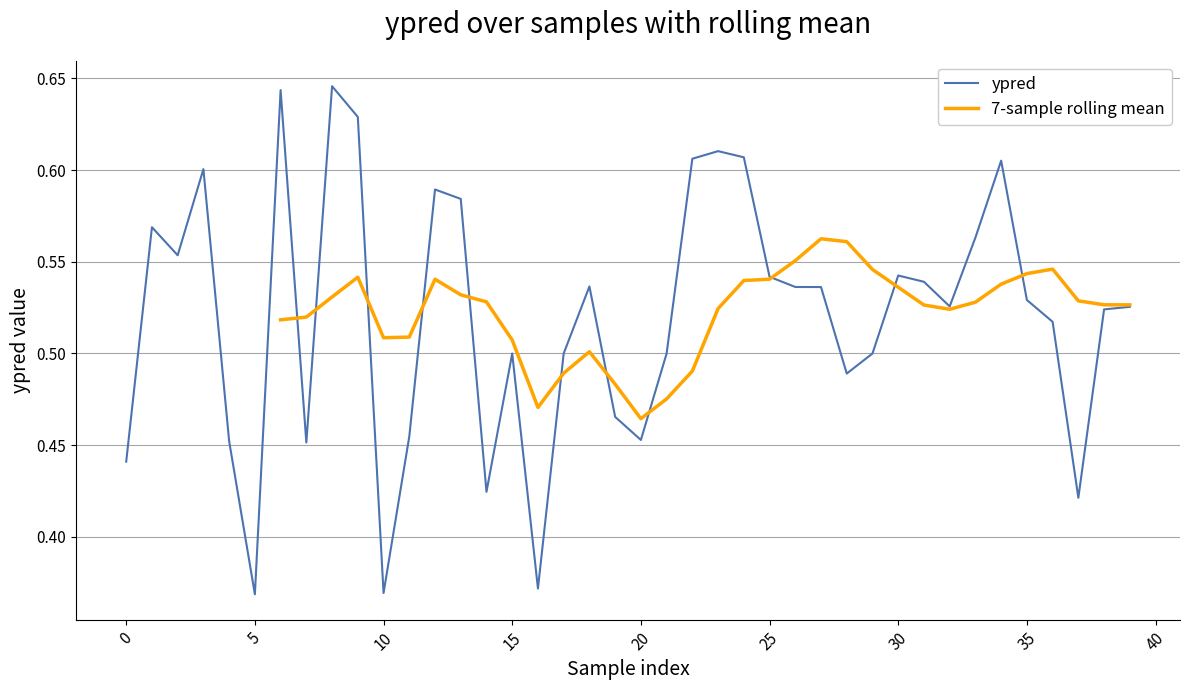

What is the minimum value shown in the chart?

0.4